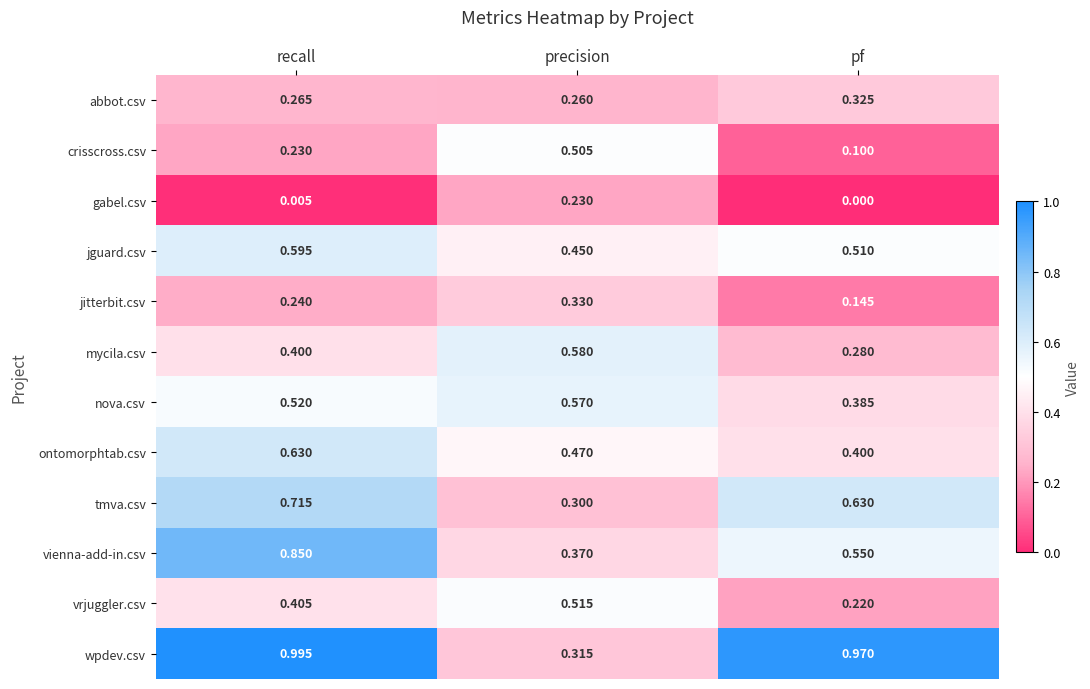

Which series has the widest spread of values?

wpdev.csv